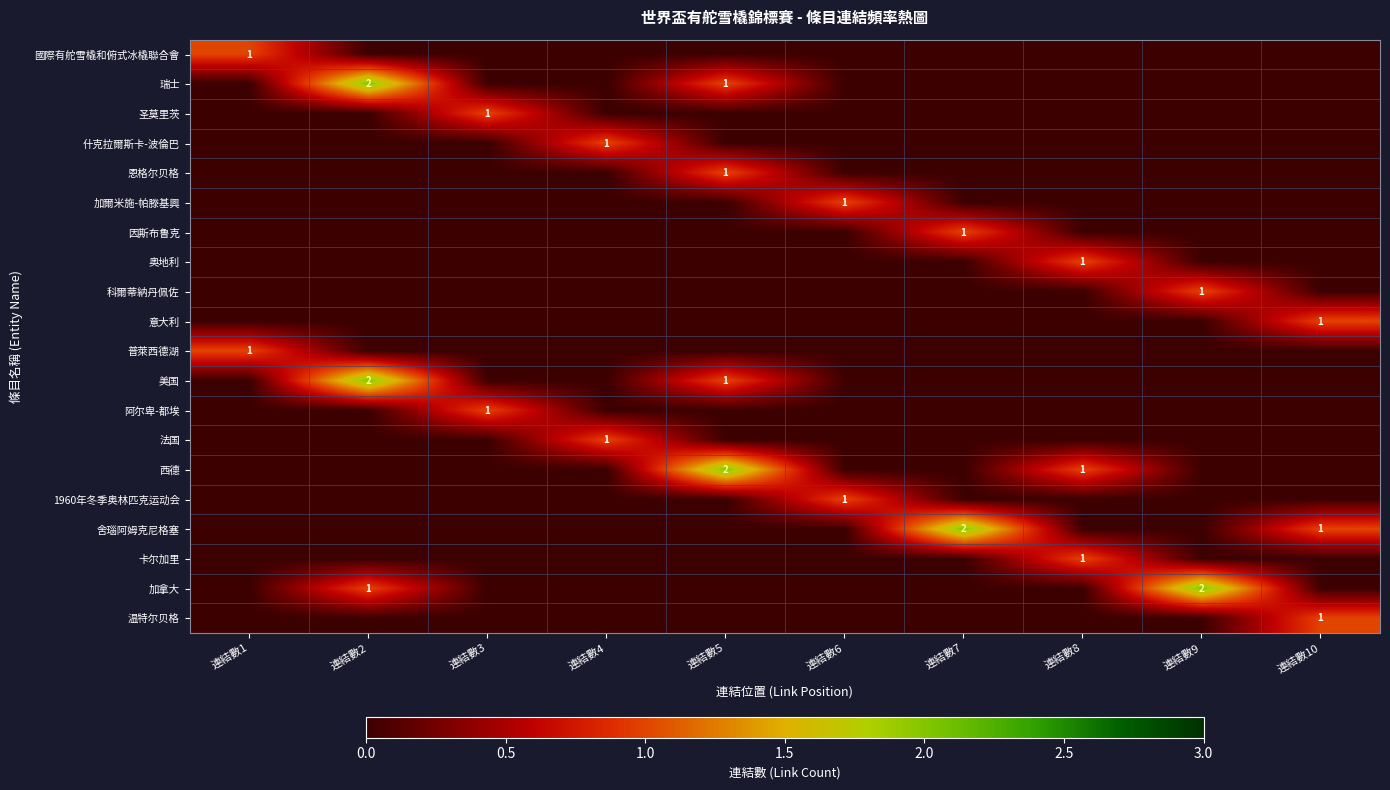

The 普萊西德湖 series shows 1 at 連結數1. True or false?

True